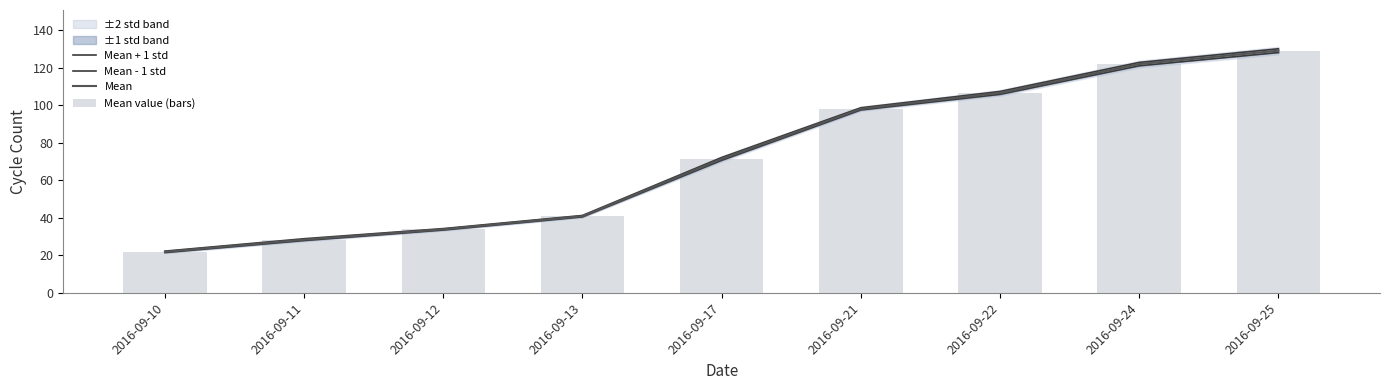

What is the difference between the Mean + 1 std values at 2016-09-12 and 2016-09-17?

37.9